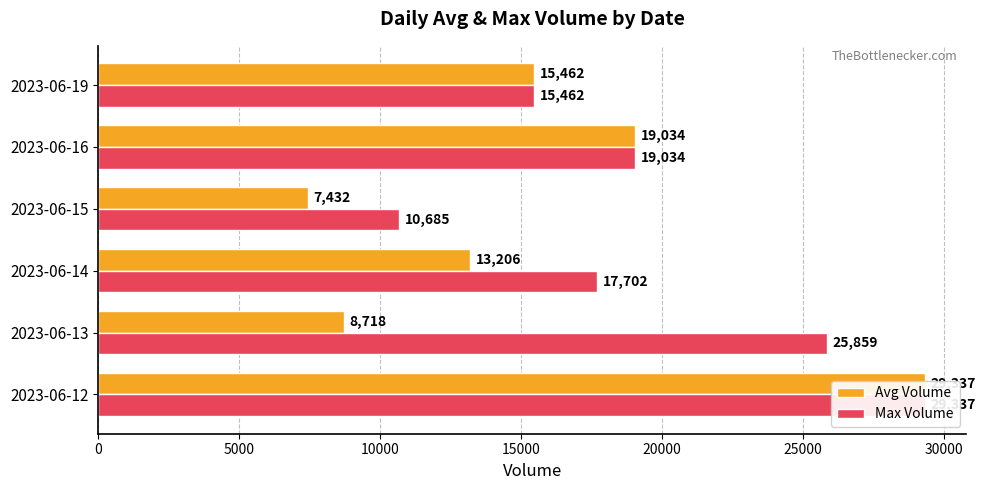

What is the maximum value for Avg Volume?

29337